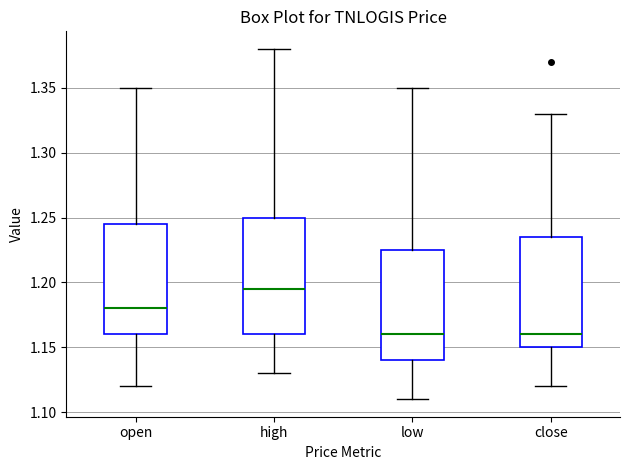

Where does the median line of the box for open sit on the y-axis? The values are not printed on the chart, so give them approximately, as read against the axis.

1.180